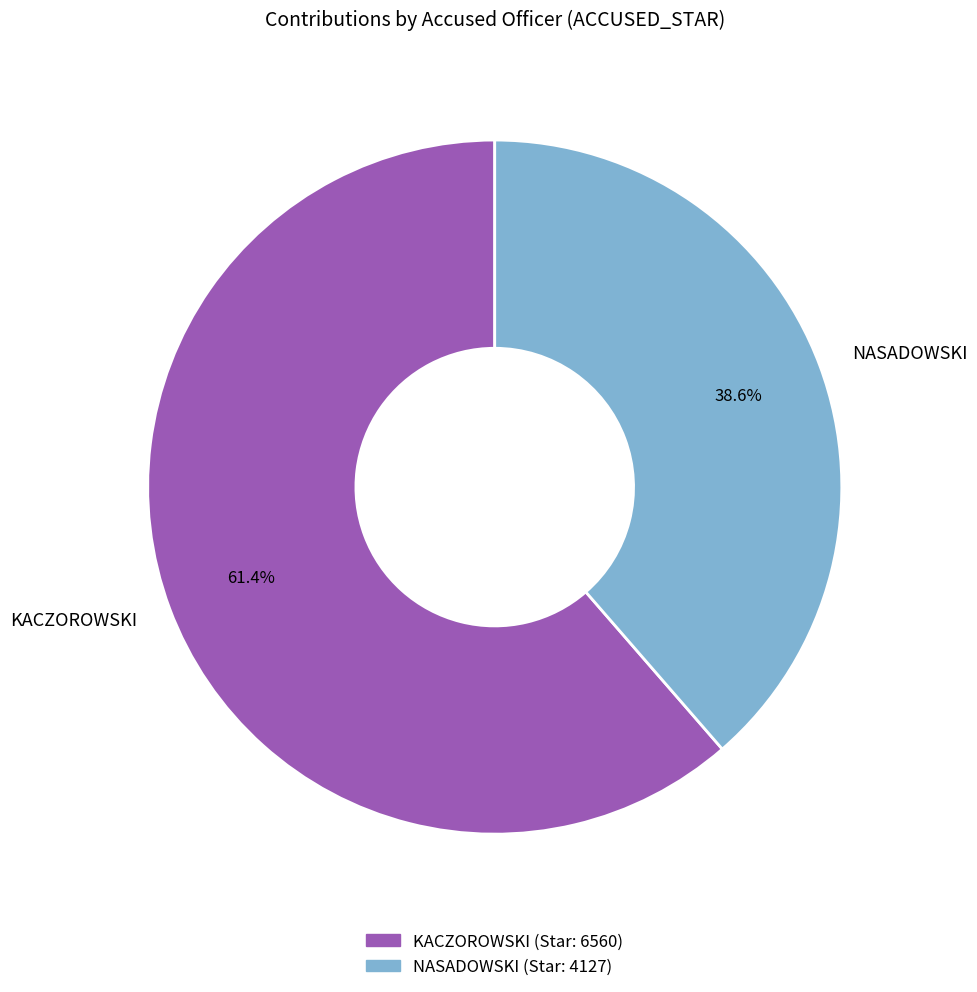

To the nearest percent, what percentage of the pie is NASADOWSKI?

39%